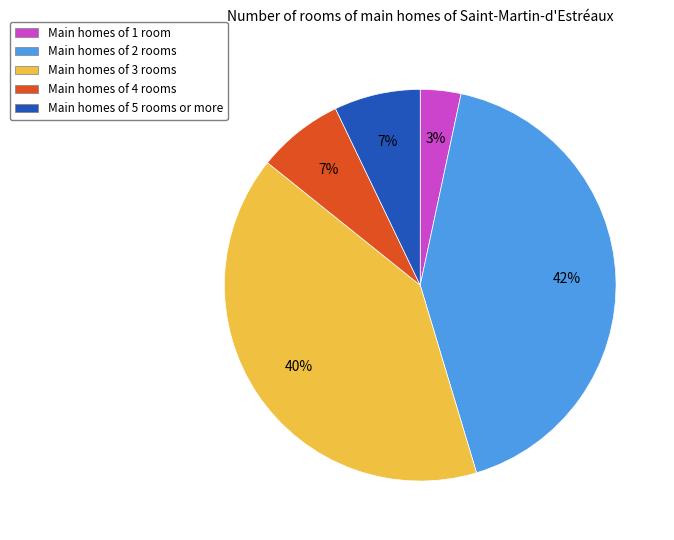

To the nearest percent, what is the average slice percentage?

20%